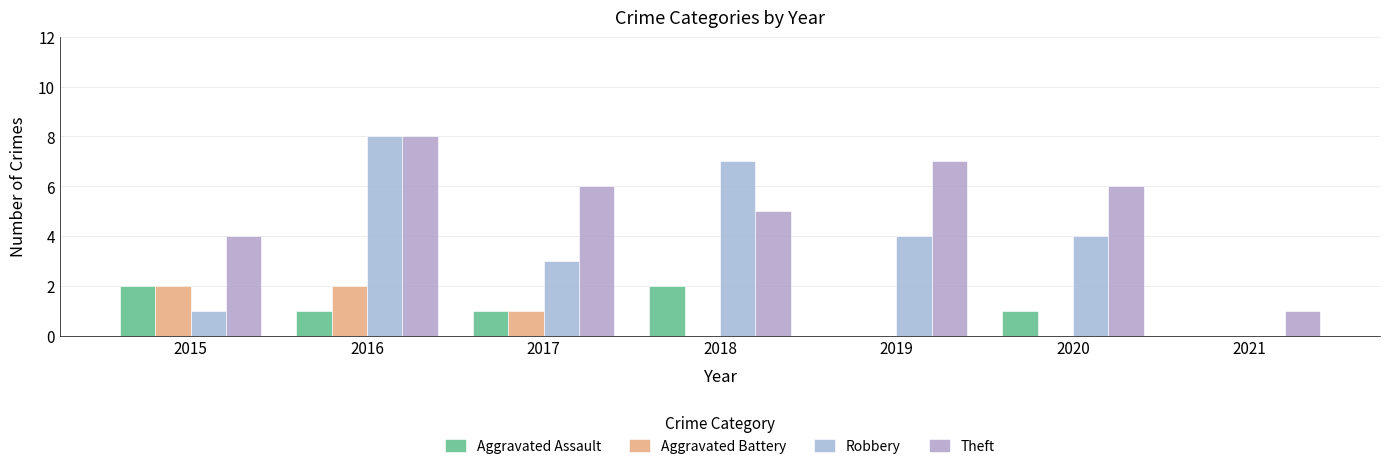

The value of Robbery at 2015 is 1. True or false?

True